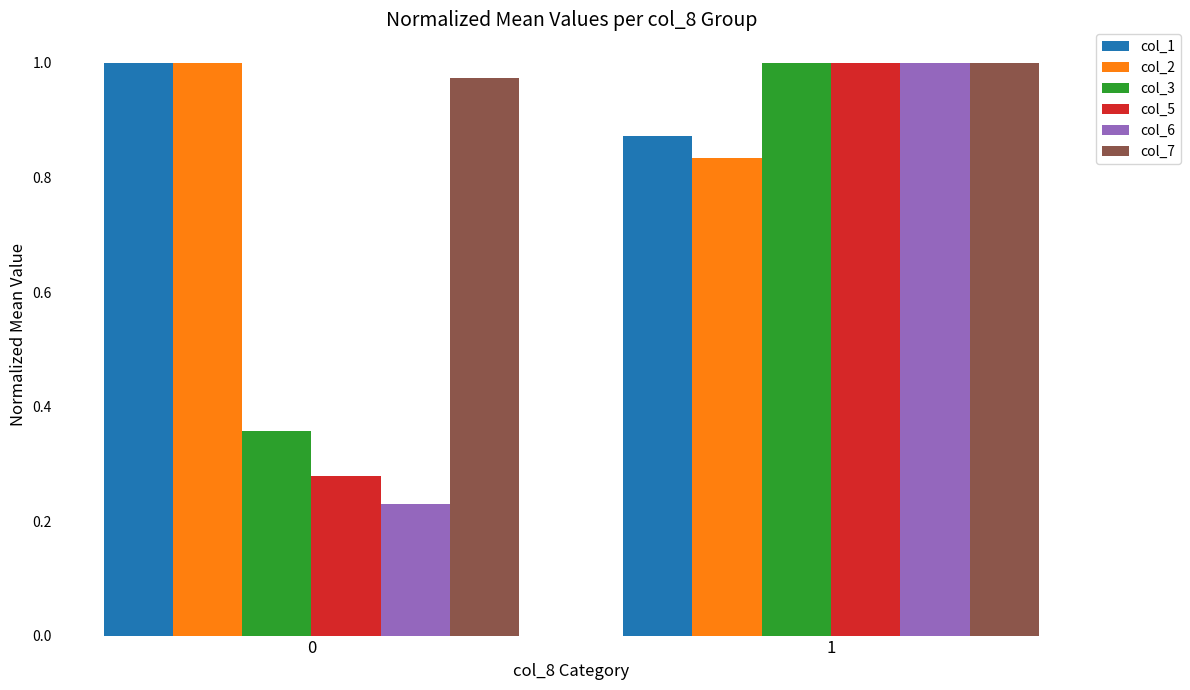

What is the sum of the col_3 values at 1 and 0?

1.4